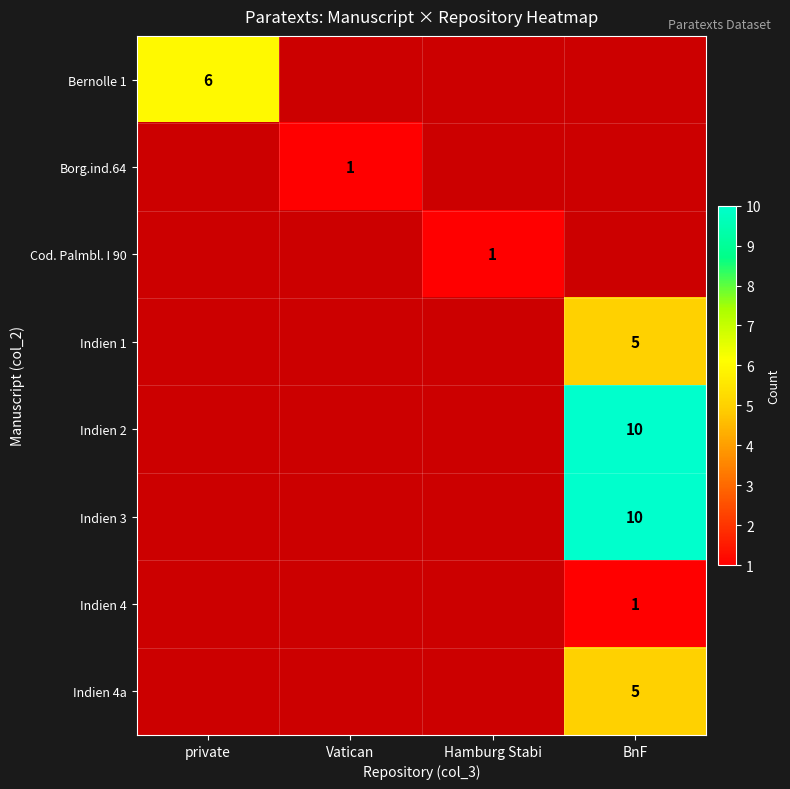

The Indien 4a series shows 7 at BnF. True or false?

False